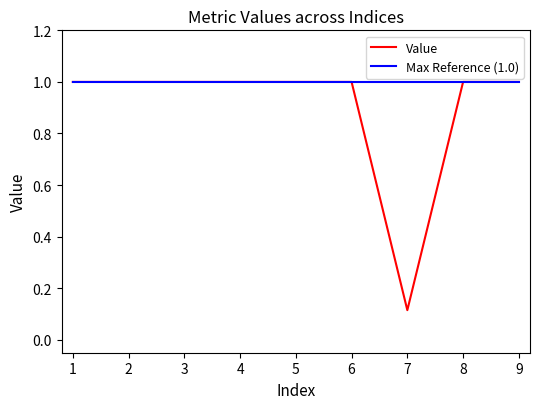

Which label corresponds to the smallest value in the chart?

7